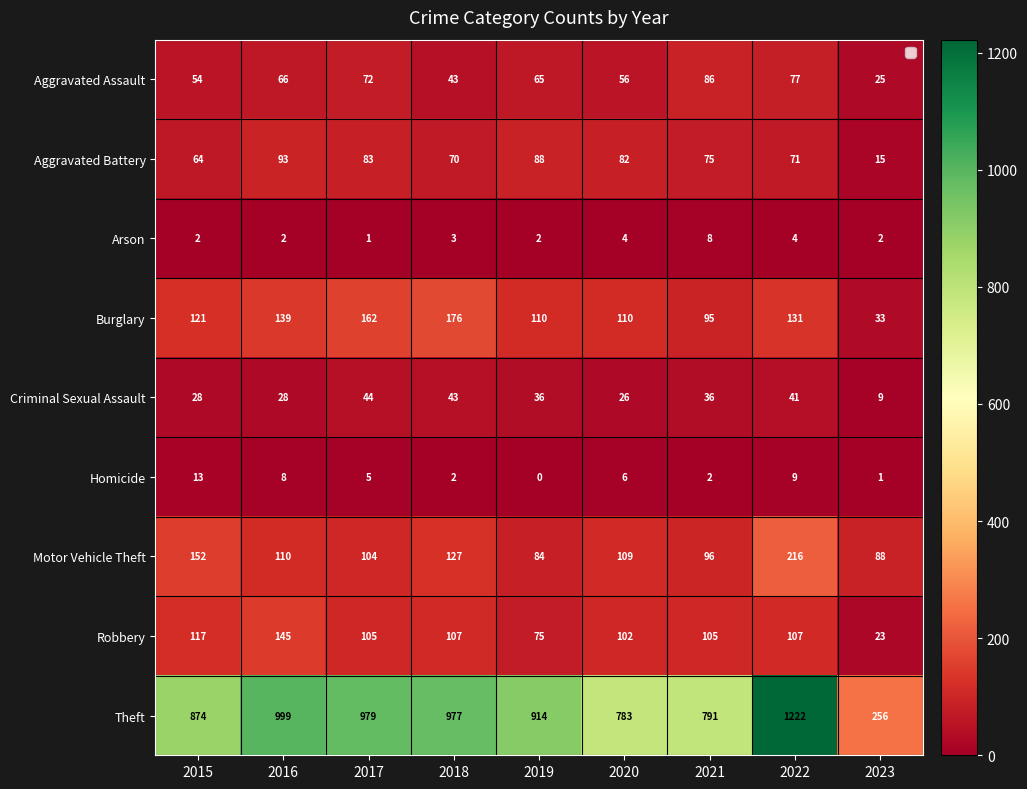

Count the number of data series in this chart.

9